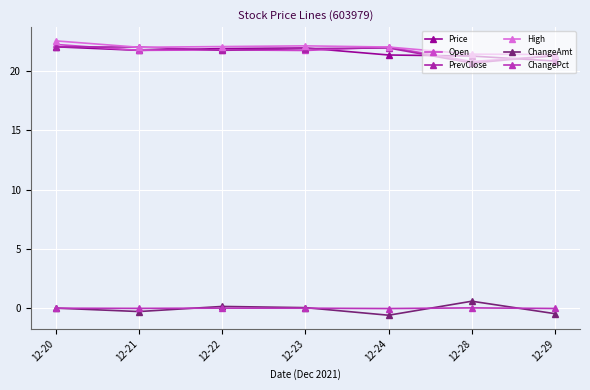

List the labels in order of PrevClose value, largest first.

12-20, 12-21, 12-24, 12-23, 12-22, 12-29, 12-28